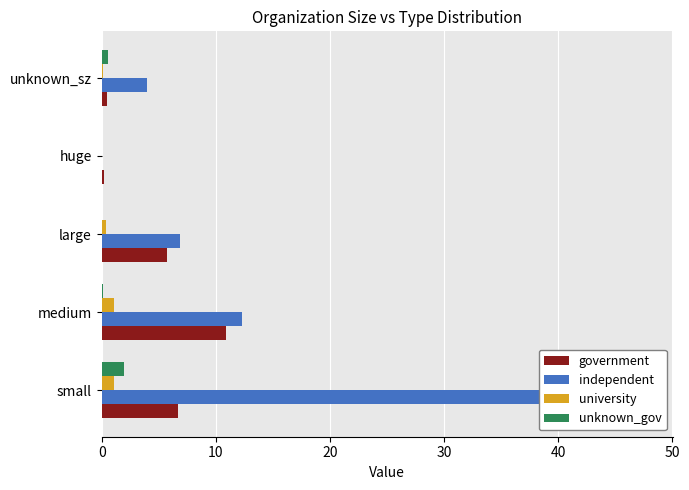

Which series has the widest spread of values?

independent